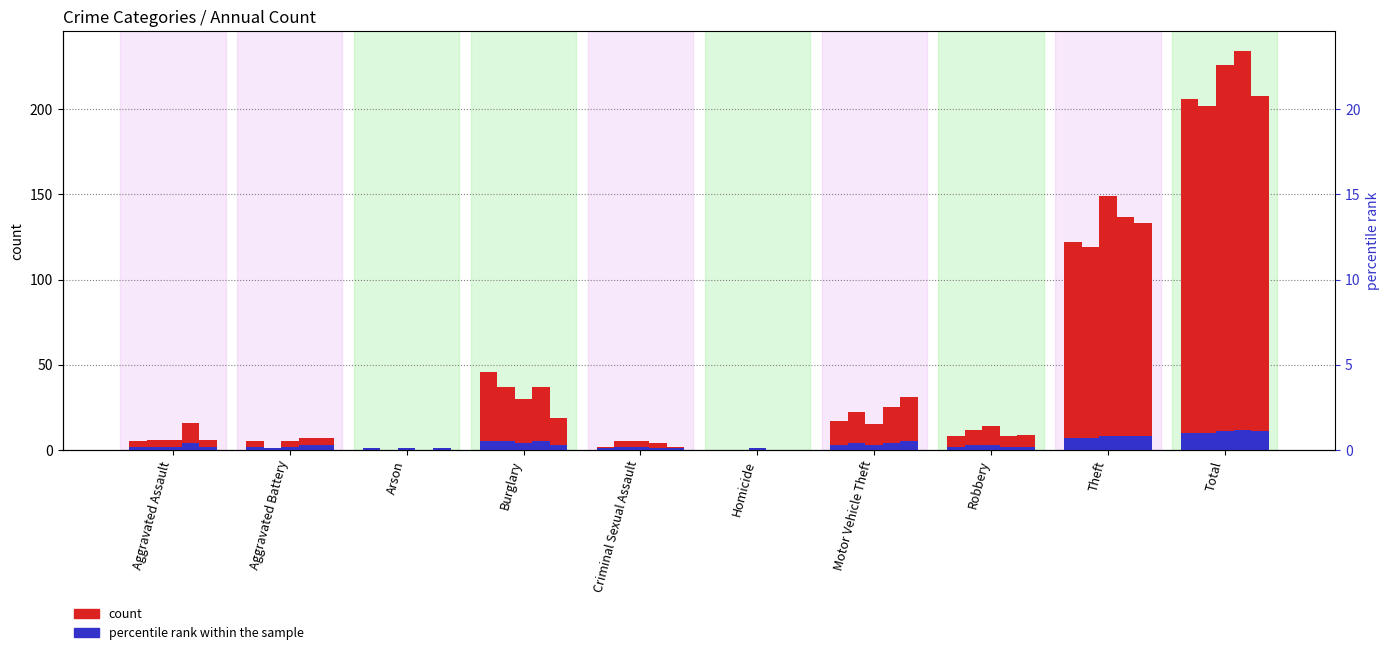

What are all the series names shown in the legend?

count, percentile rank within the sample